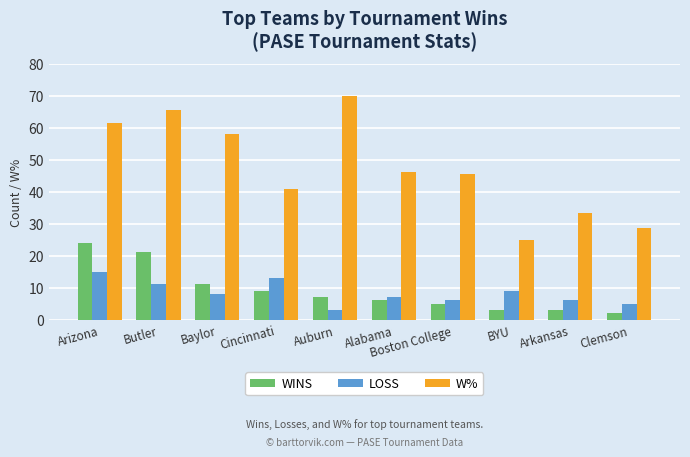

What are all the series names shown in the legend?

WINS, LOSS, W%